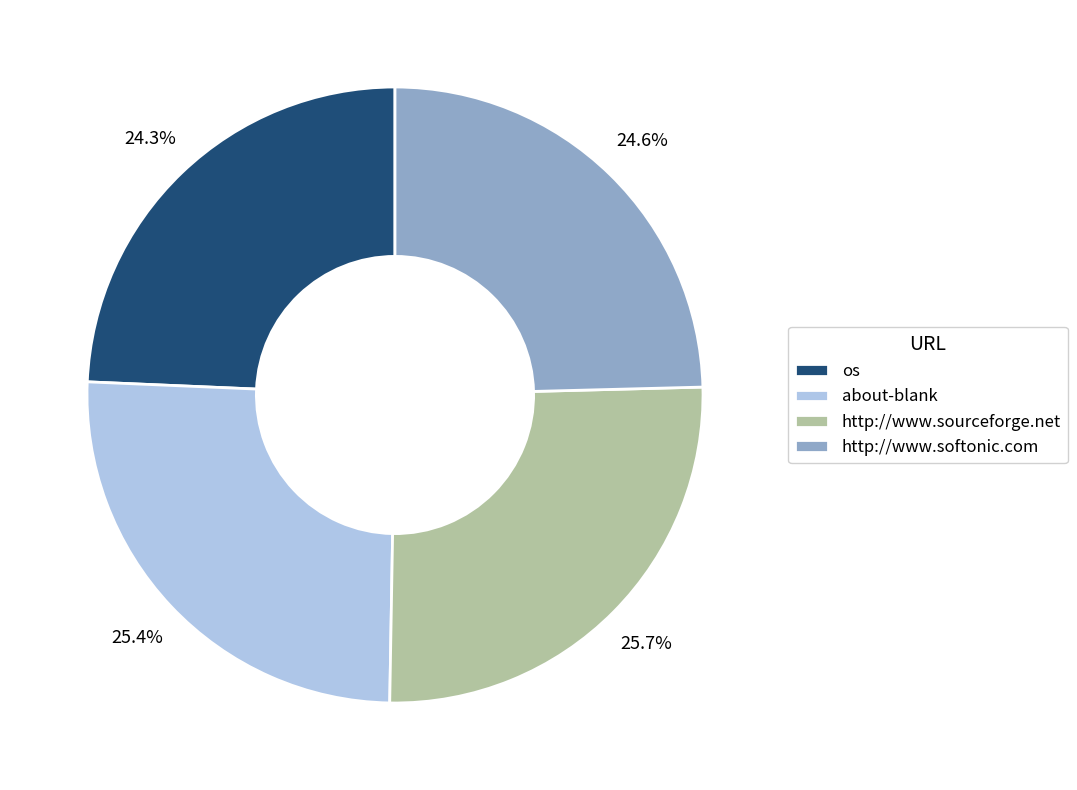

To the nearest percent, what is the average slice percentage?

25%